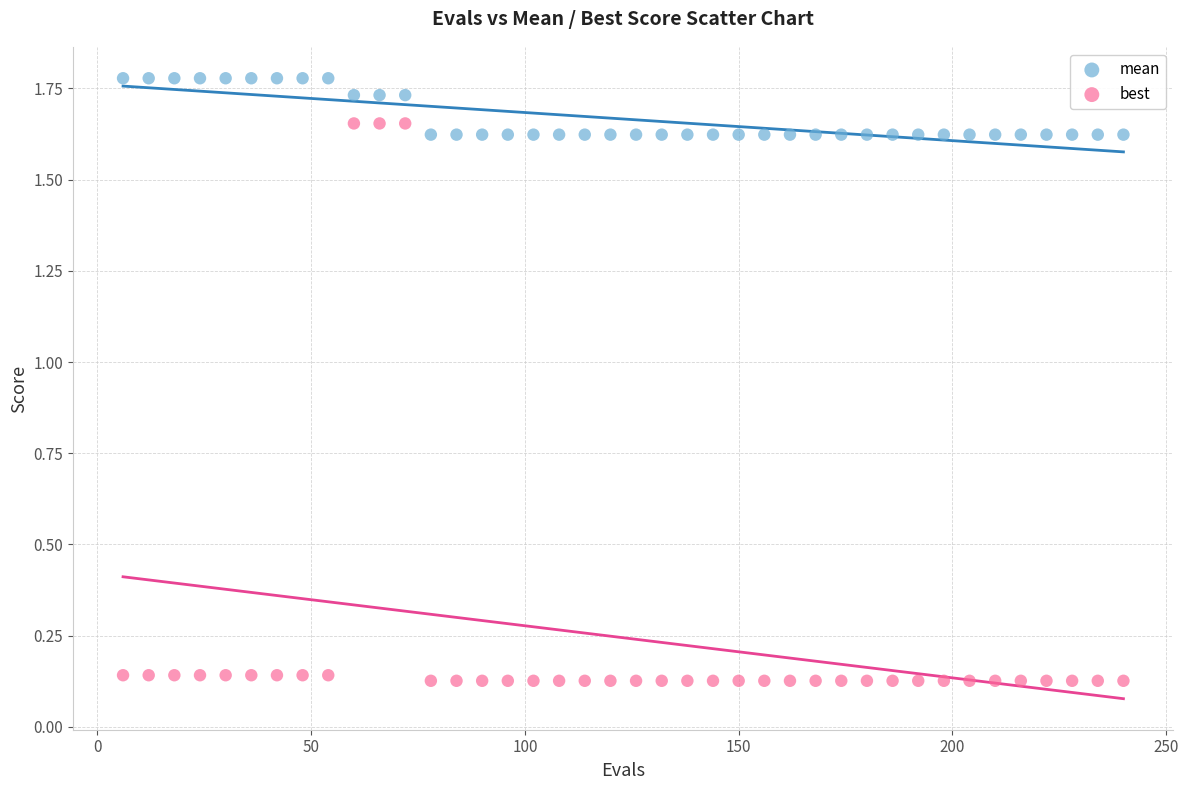

Which series reaches the minimum Y coordinate?

best